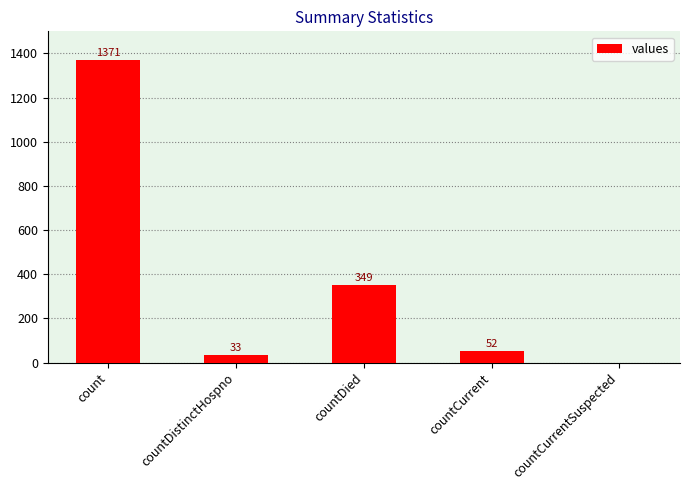

What is the sum of all values?

1805